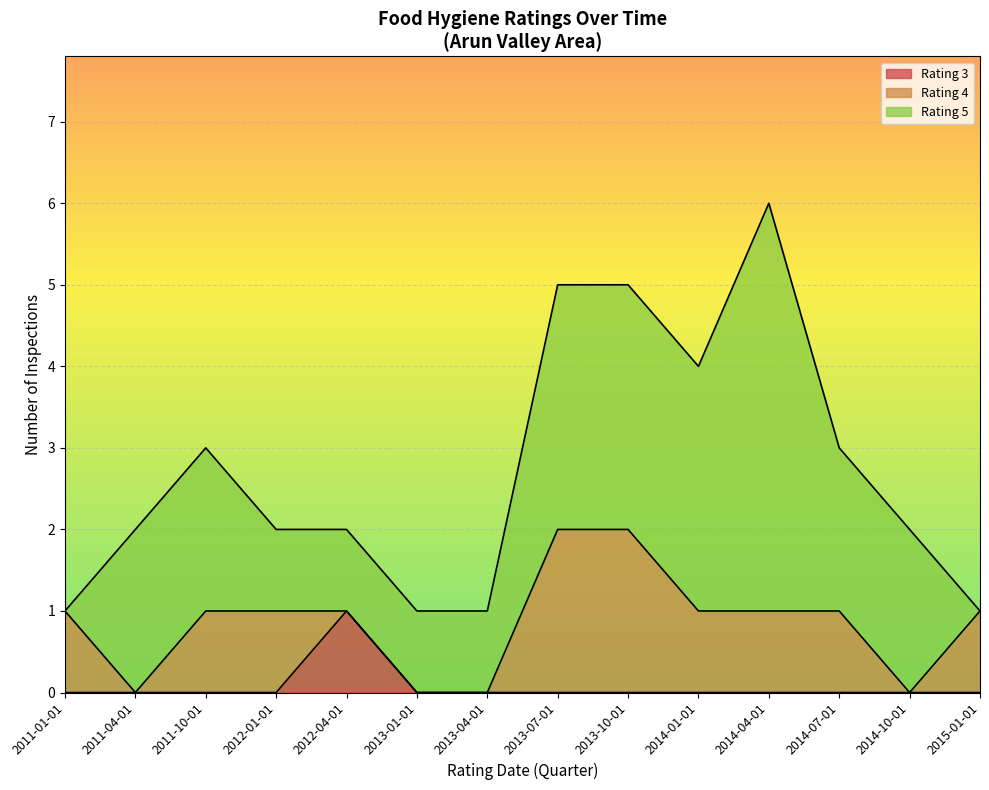

At which category is the sum across all series the highest?

2014-04-01